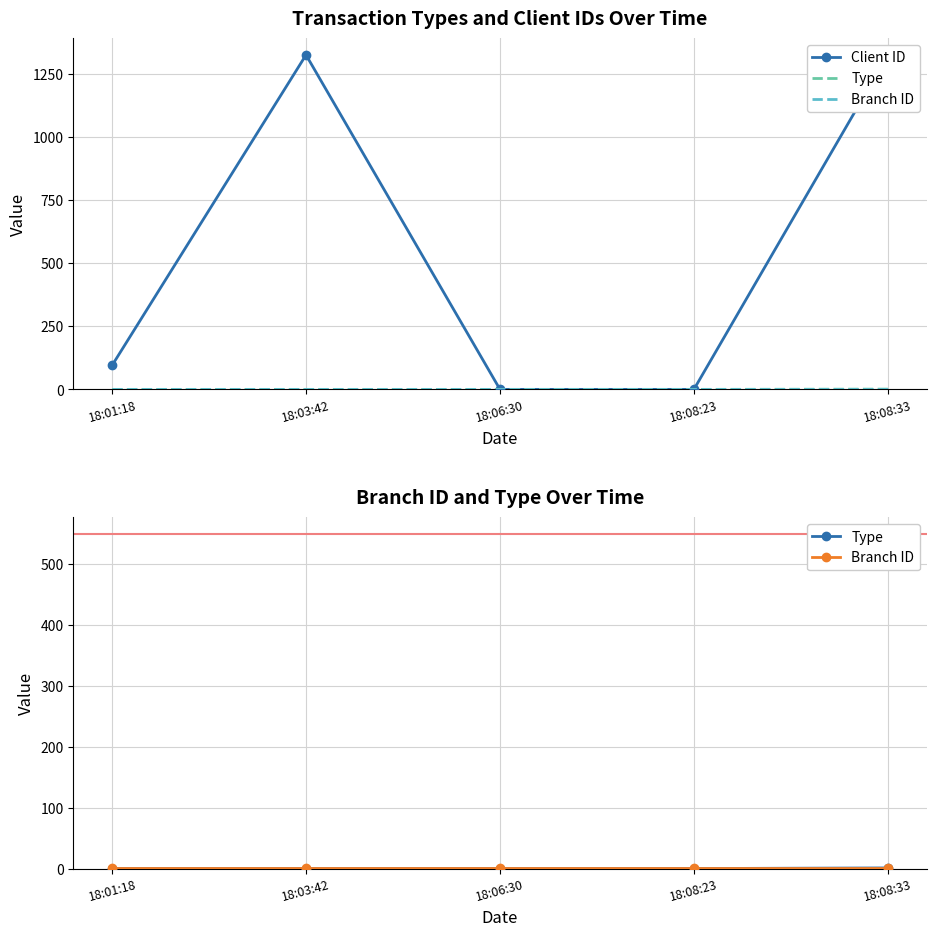

What is the maximum value for Client ID?

1326